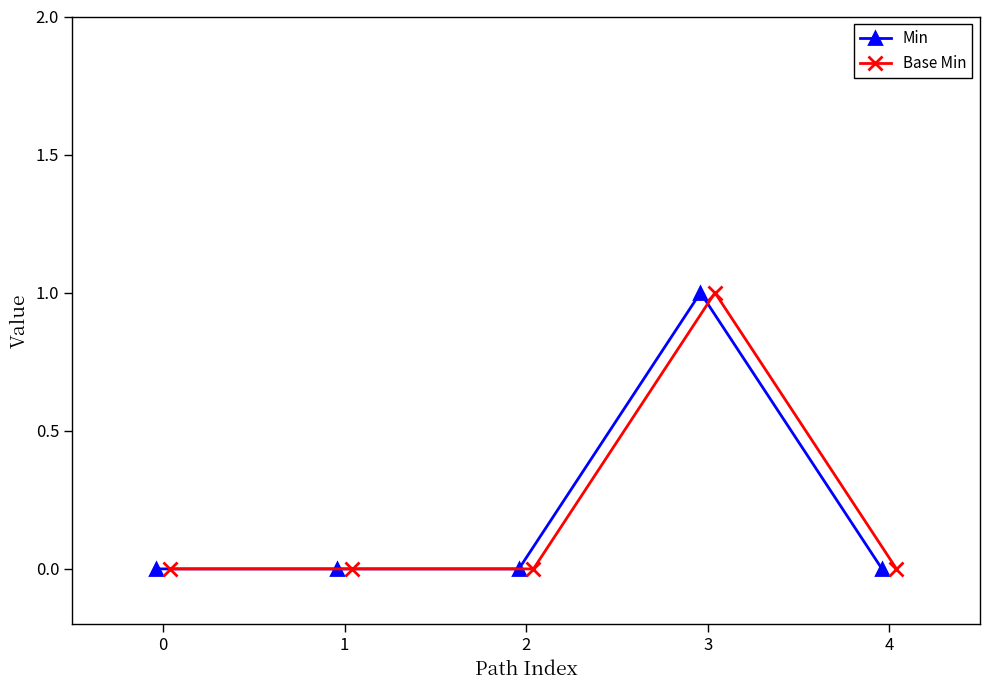

How many lines are shown in the chart?

2